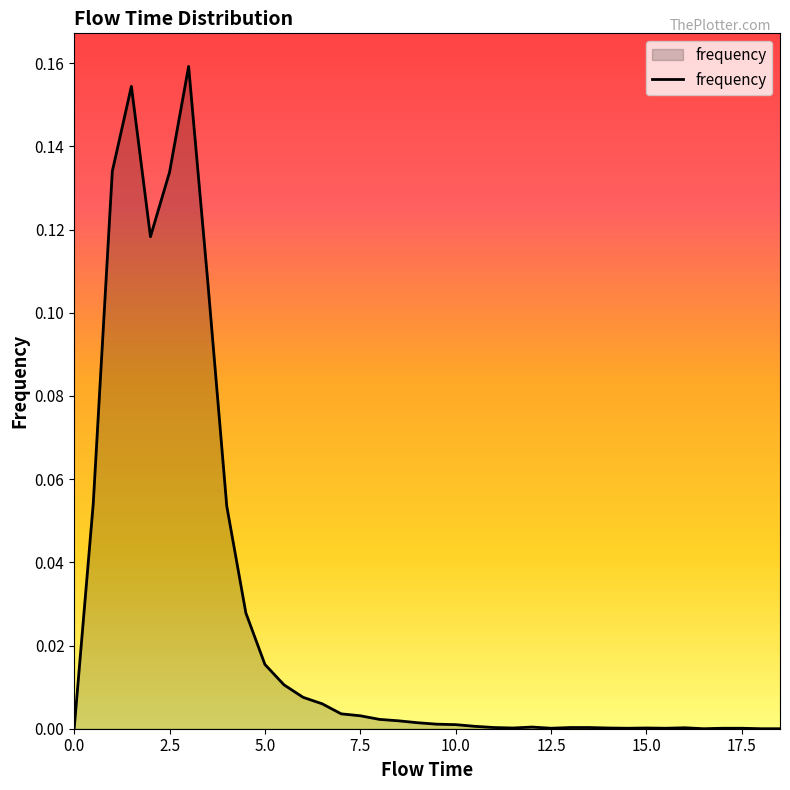

Does the chart have visible grid lines?

No